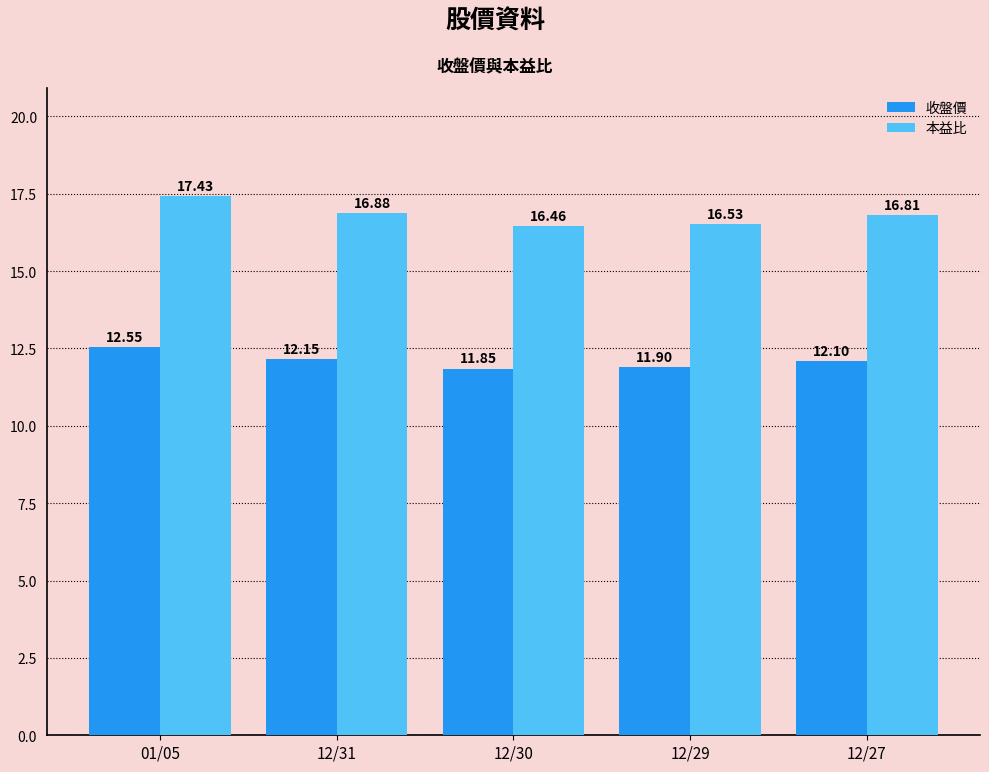

Rank the categories by 本益比 value from highest to lowest.

01/05, 12/31, 12/27, 12/29, 12/30